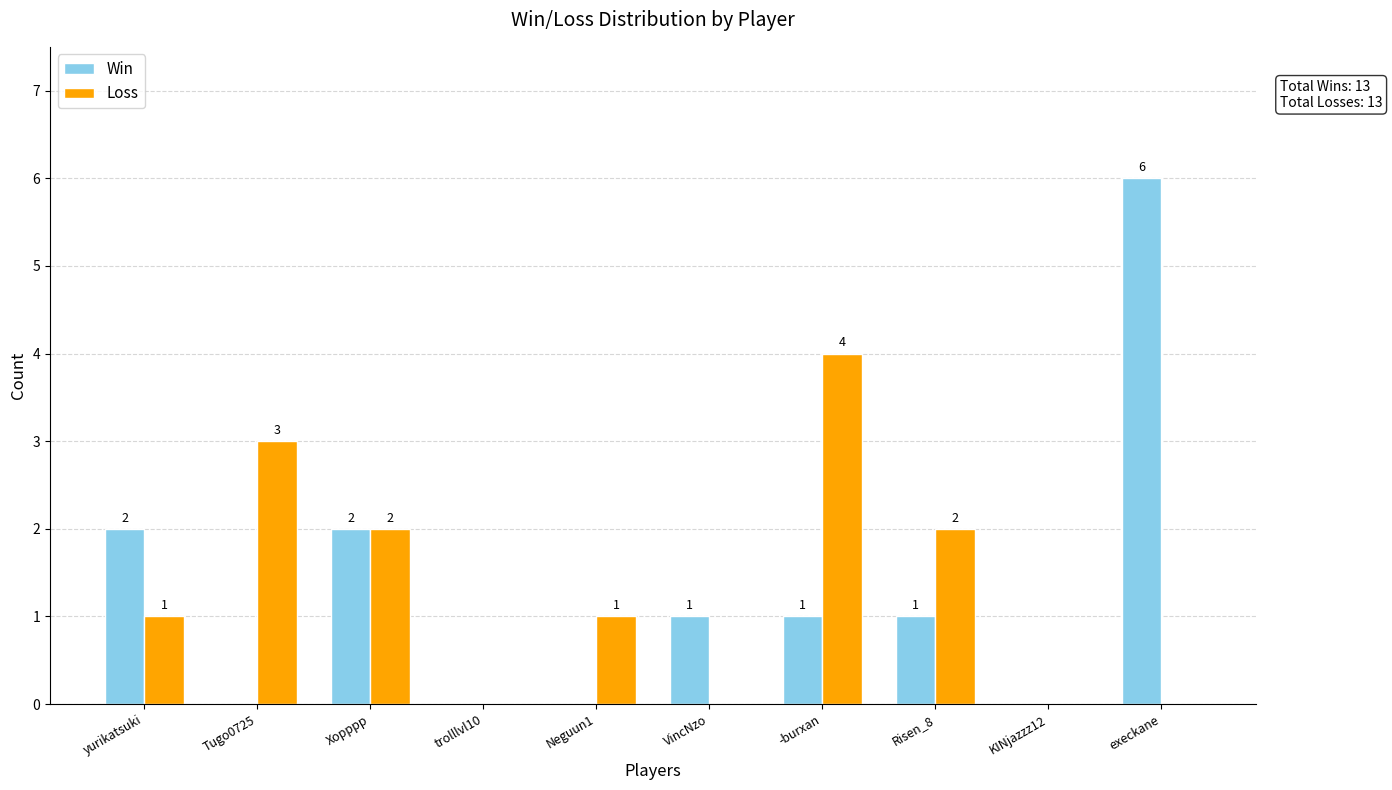

Which series changed the most between trolllvl10 and Risen_8?

Loss